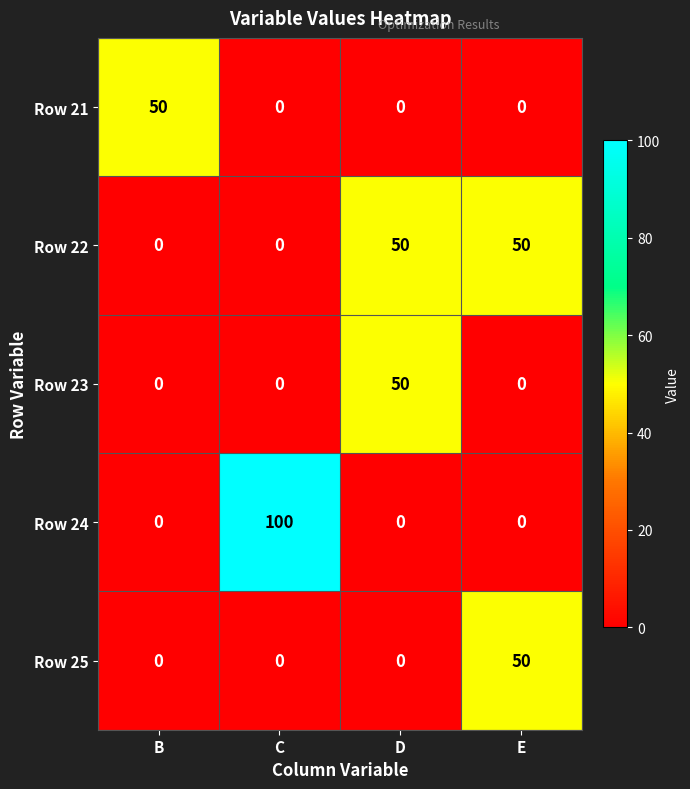

The value of Row 25 at D is -17. True or false?

False